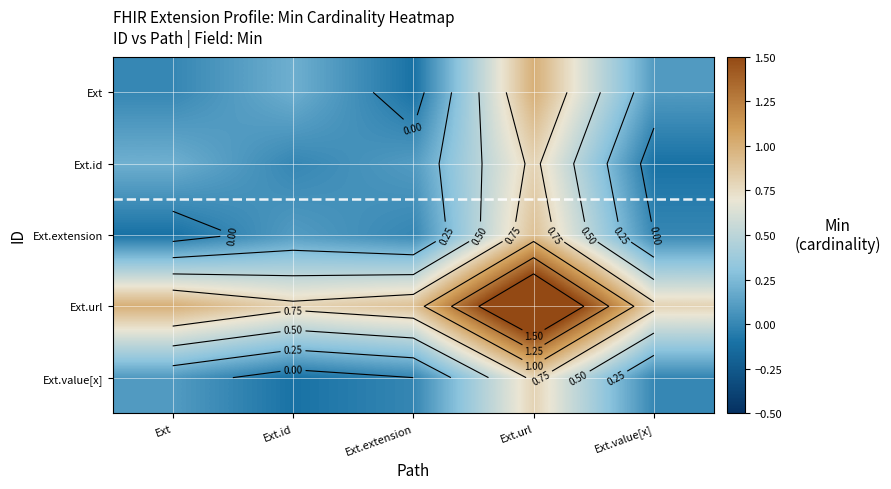

What is the difference between the second highest and minimum values in the Ext series?

0.3